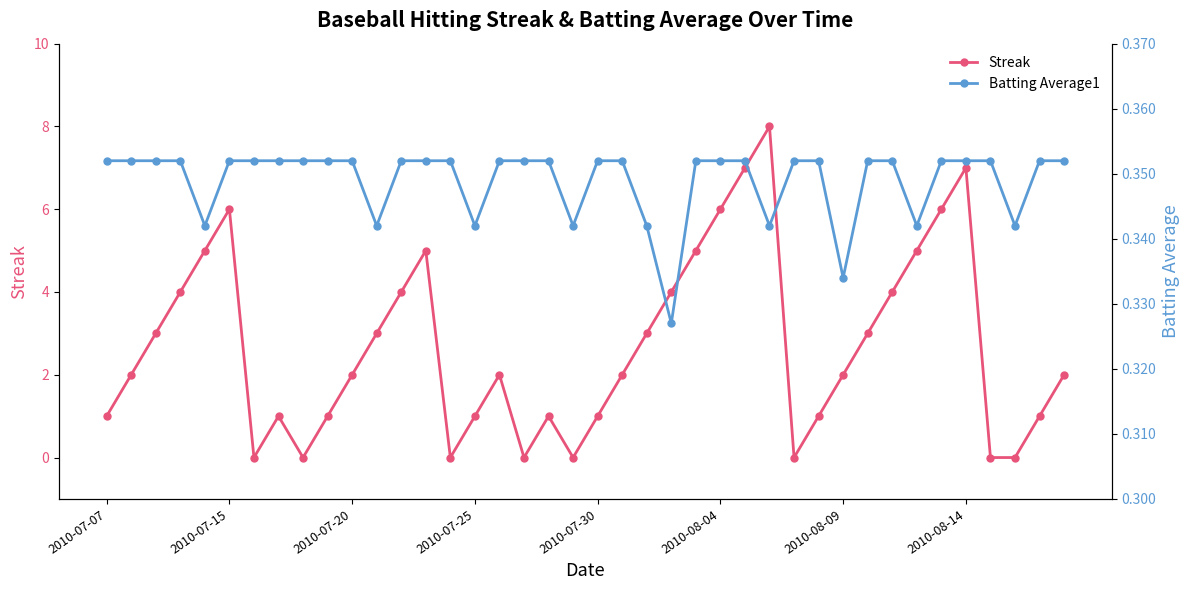

Which series has the widest spread of values?

Streak